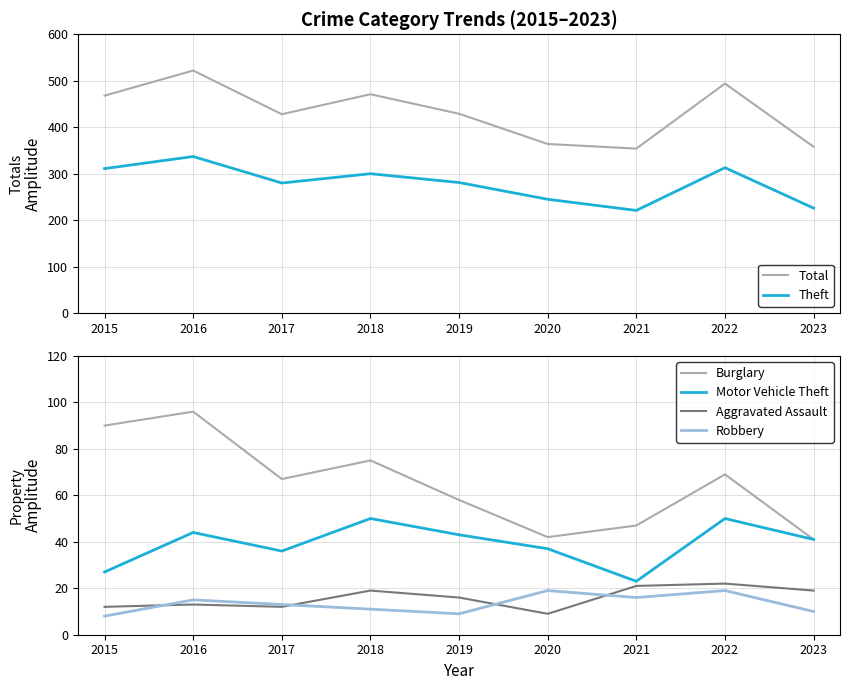

Which series has the widest spread of values?

Total